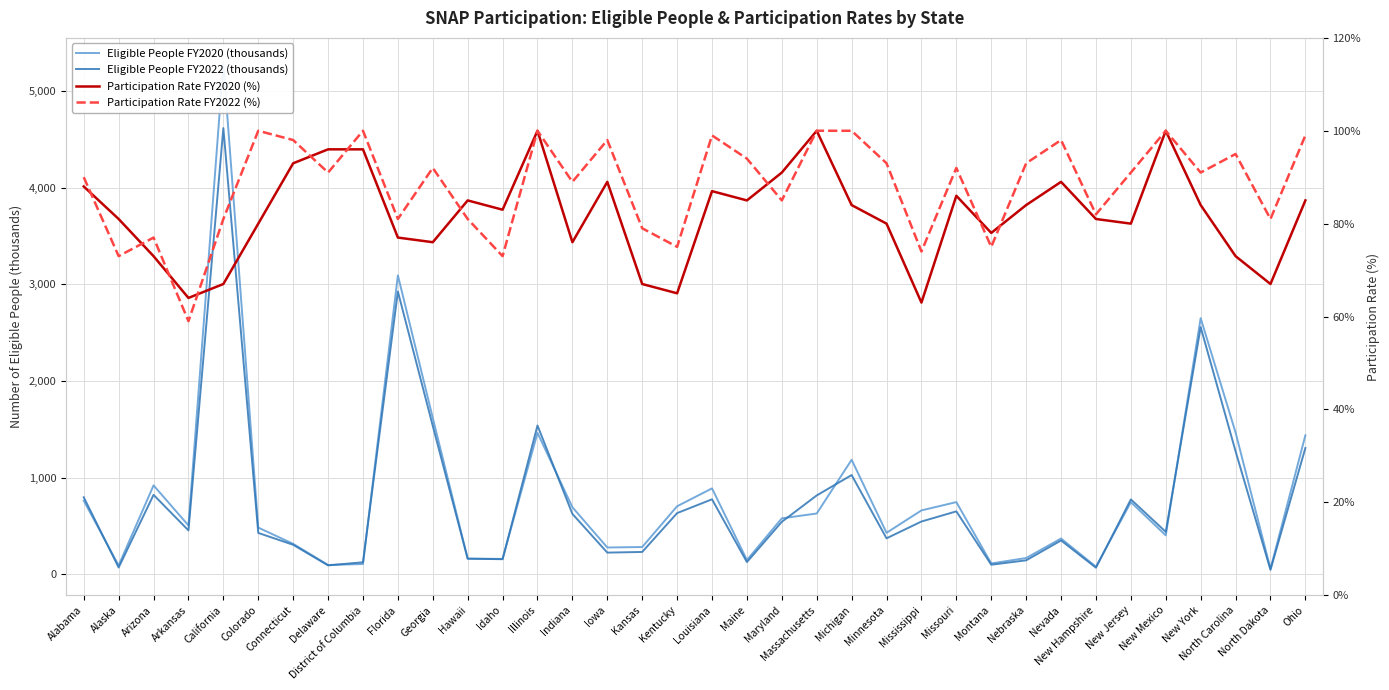

Where is Eligible People FY2020 (thousands) nearest to the value 2673?

New York